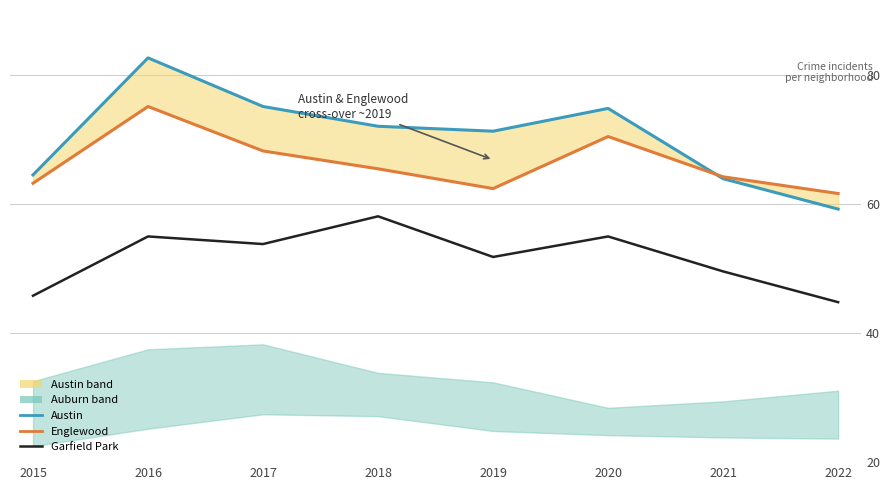

How many lines are shown in the chart?

3